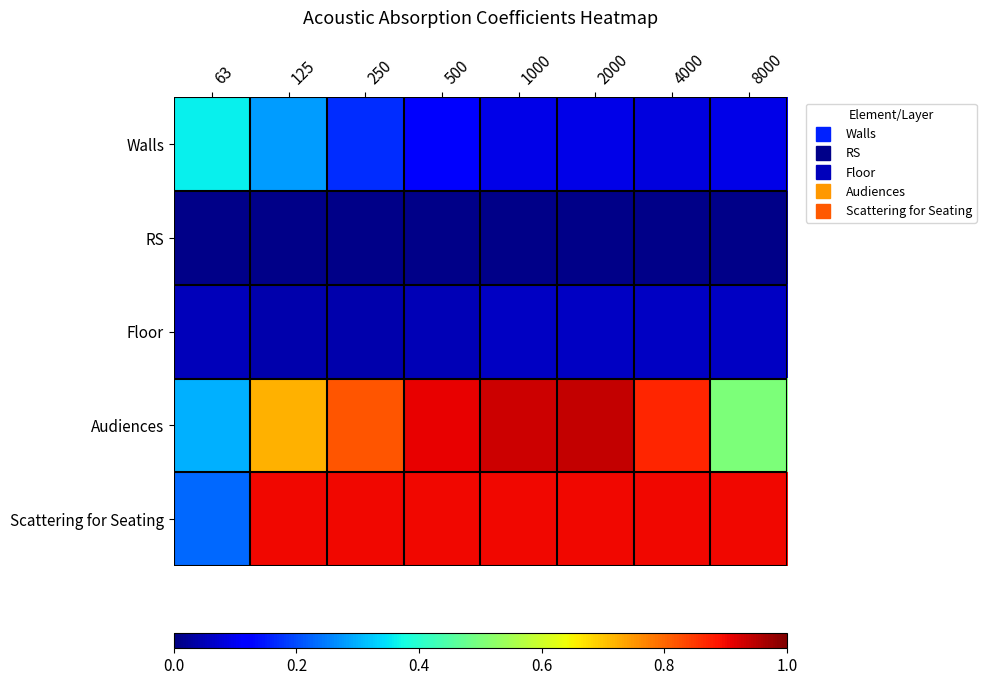

Reading left to right, list all the values displayed in this chart.

Walls: 63=0.4	125=0.3	250=0.2	500=0.1	1000=0.1	2000=0.1	4000=0.1	8000=0.1
RS: 63=0.0	125=0.0	250=0.0	500=0.0	1000=0.0	2000=0.0	4000=0.0	8000=0.0
Floor: 63=0.1	125=0.0	250=0.0	500=0.1	1000=0.1	2000=0.1	4000=0.1	8000=0.1
Audiences: 63=0.3	125=0.7	250=0.8	500=0.9	1000=0.9	2000=0.9	4000=0.9	8000=0.5
Scattering for Seating: 63=0.2	125=0.9	250=0.9	500=0.9	1000=0.9	2000=0.9	4000=0.9	8000=0.9